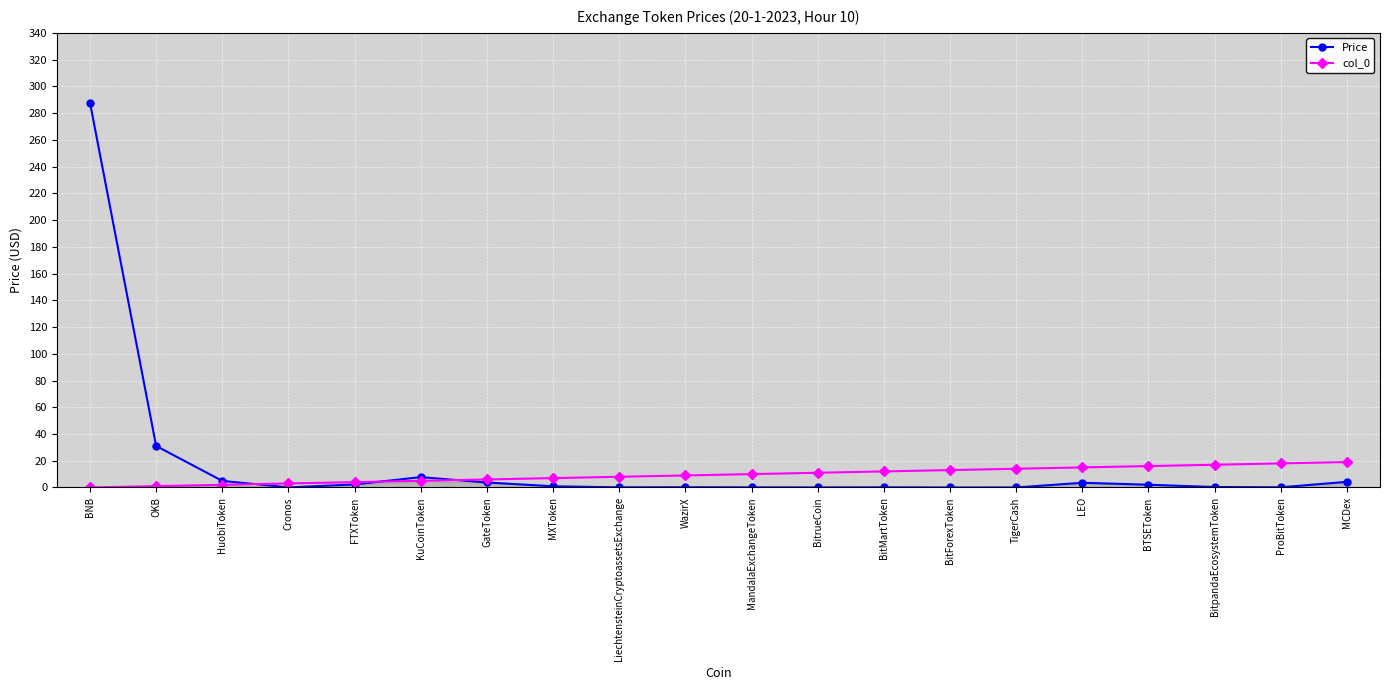

What is the difference between the Price values at FTXToken and GateToken?

1.5